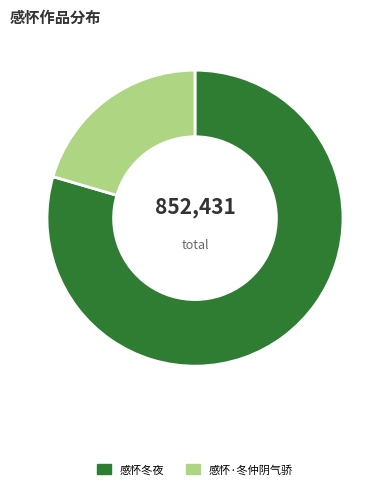

True or false: 感怀·冬仲阴气骄 accounts for 20% of the total.

True